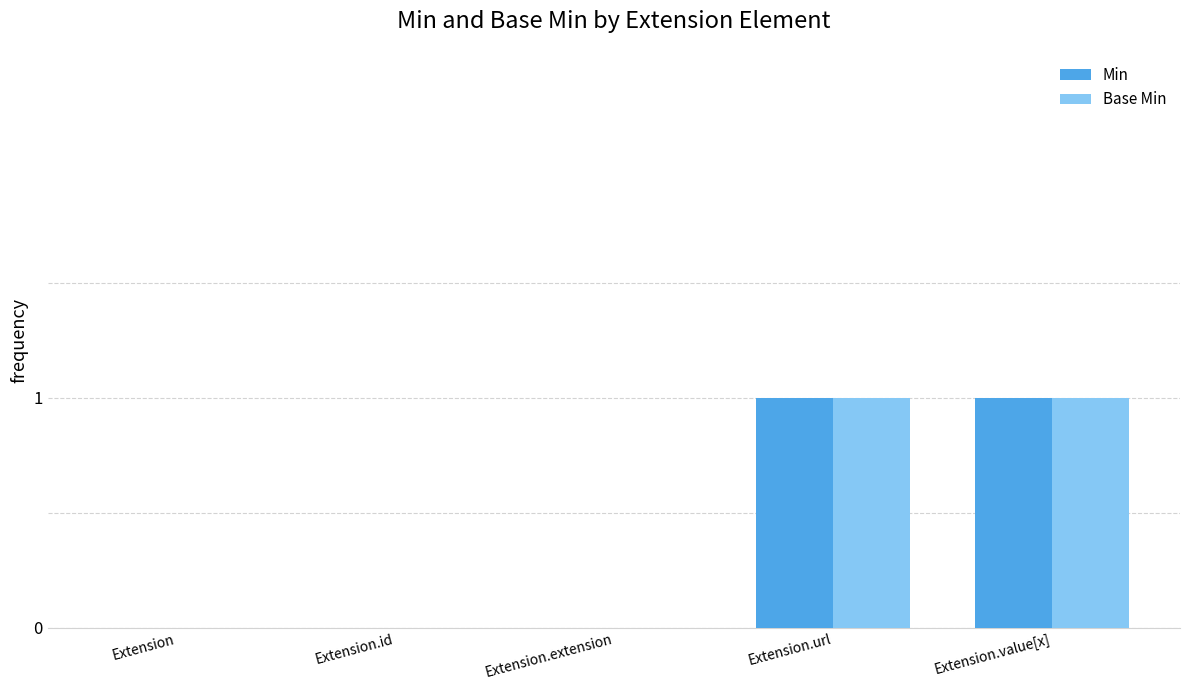

True or false: Base Min has a value of -1 at Extension.

False